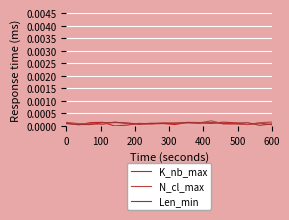

Does the chart display data point markers on the line(s)?

No